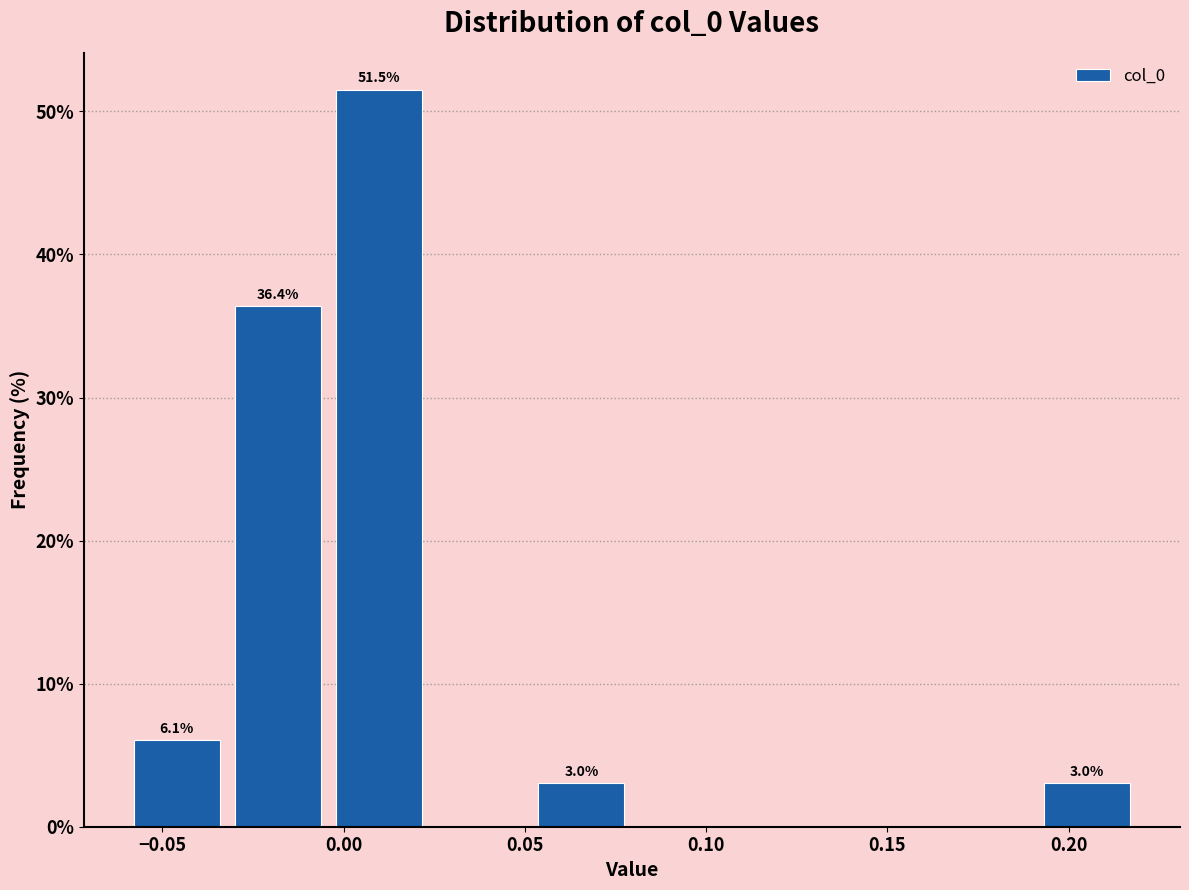

Over which range of the x-axis is the bar tallest?

-0.005 to 0.025